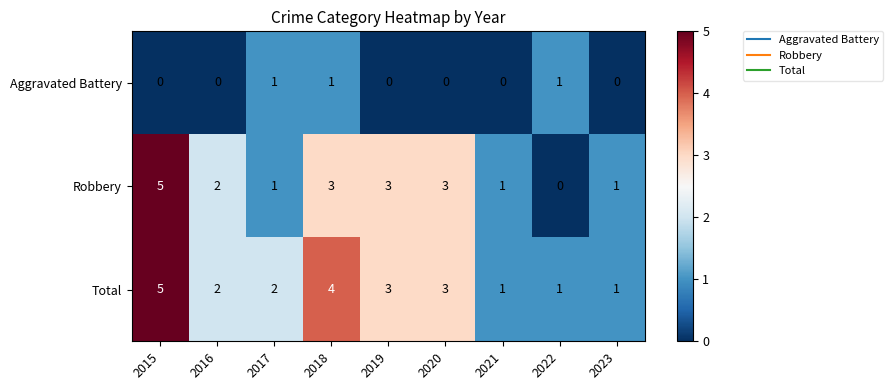

Is it true that Robbery equals 1 at 2019?

False